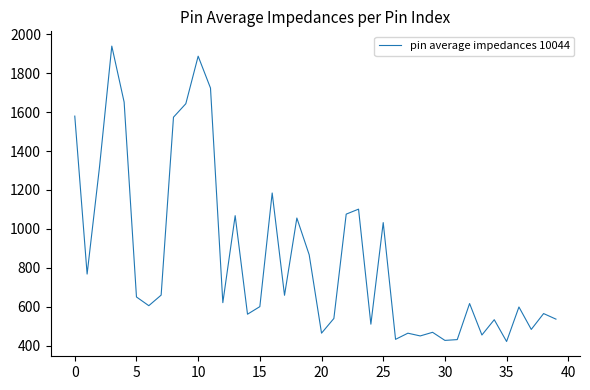

What is the smallest value displayed?

420.9